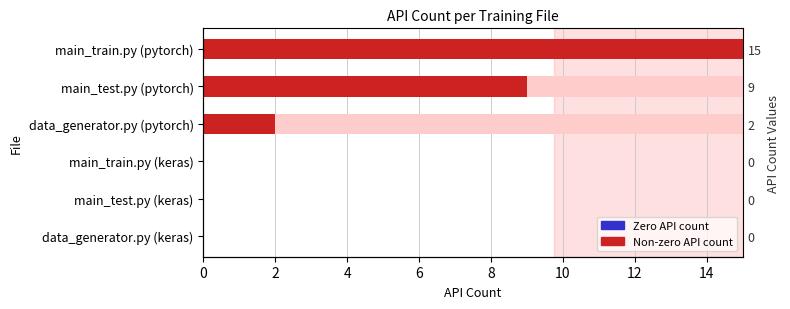

The chart shows a value of 1 at data_generator.py (pytorch). True or false?

False